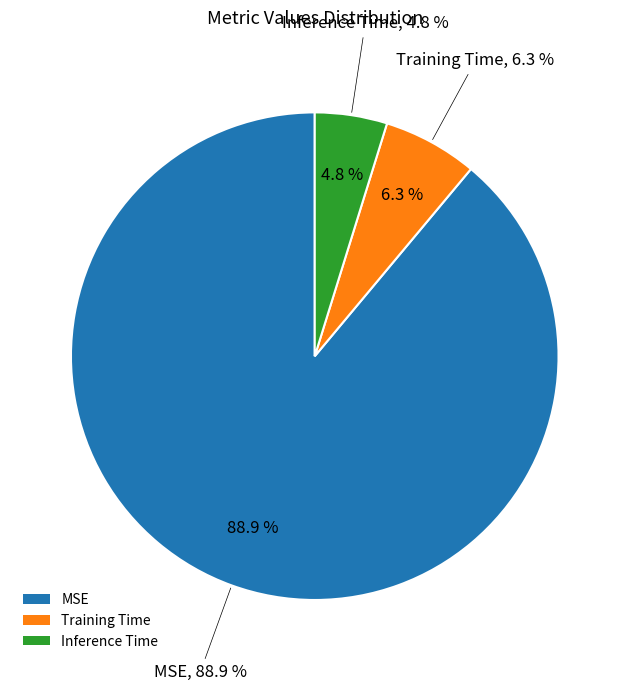

Between Training Time and MSE, which is larger?

MSE